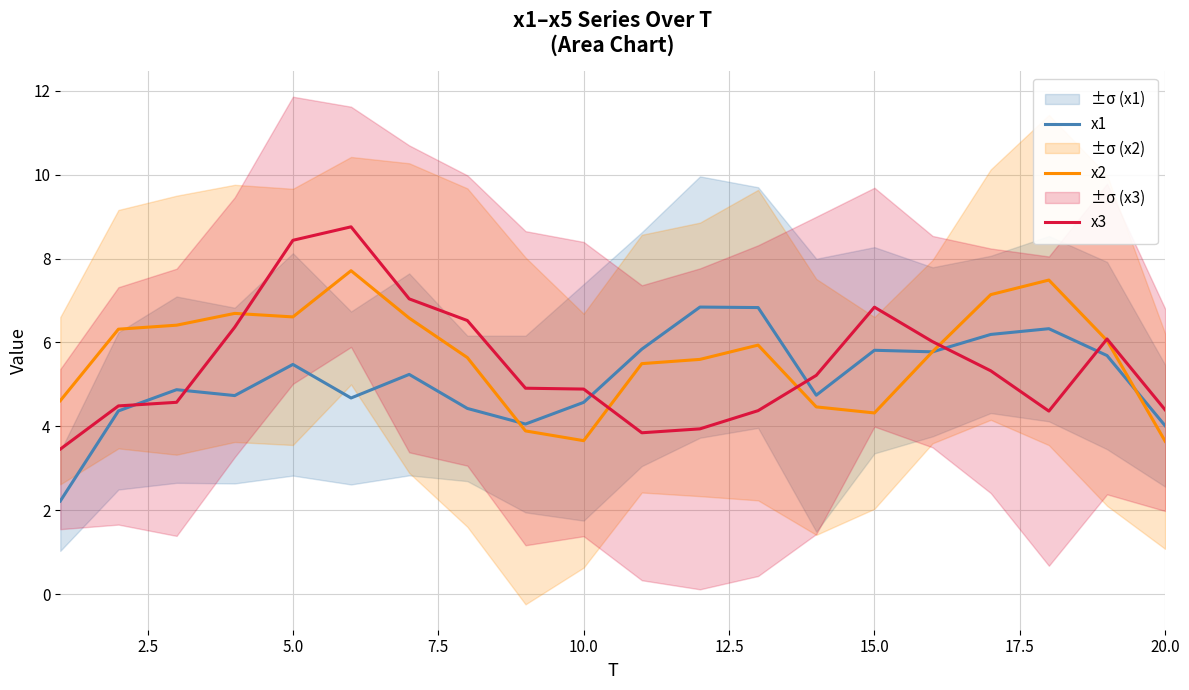

Is the value of x1 at 10.0 greater than the value of x3 at 5.0?

No